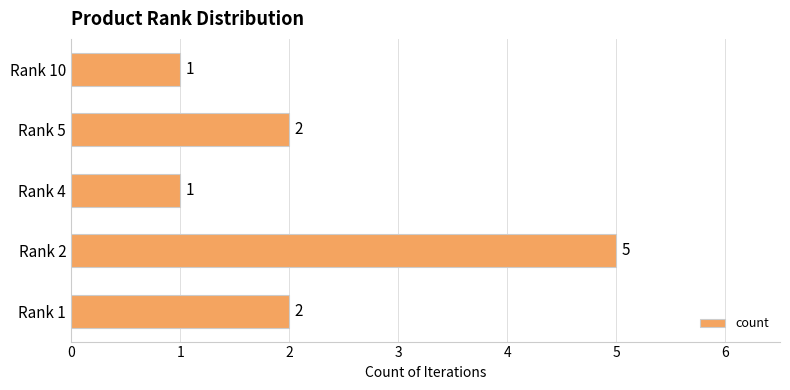

True or false: the data shows 2 at Rank 5.

True